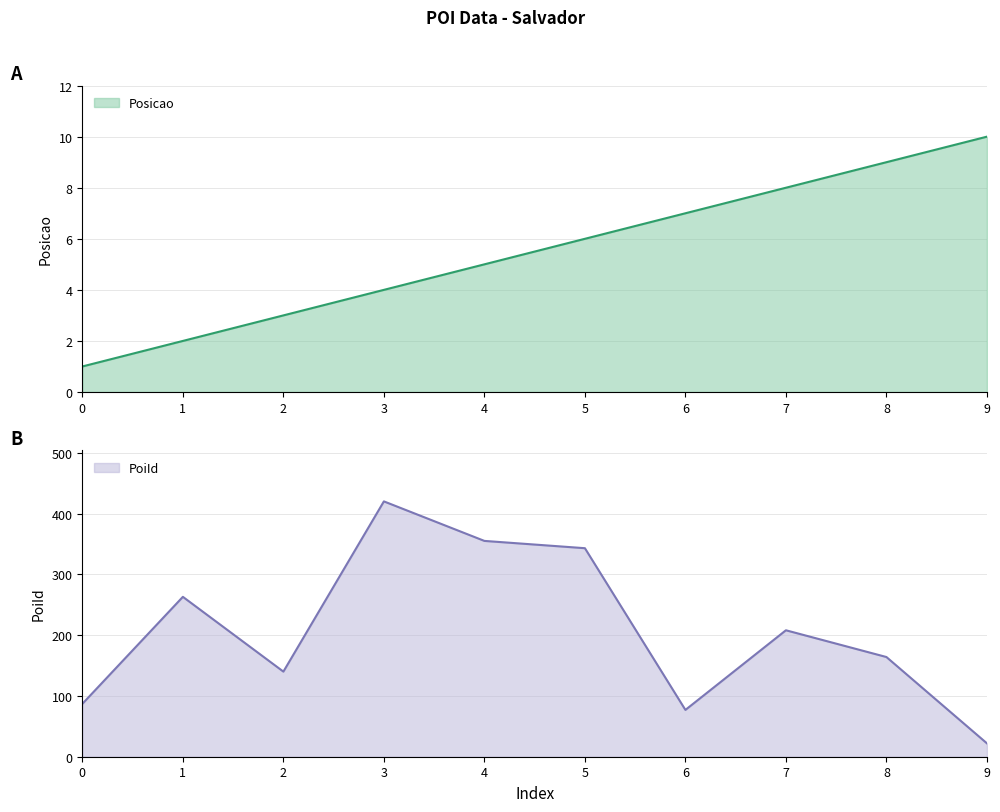

True or false: Posicao and PoiId cross at least once.

False